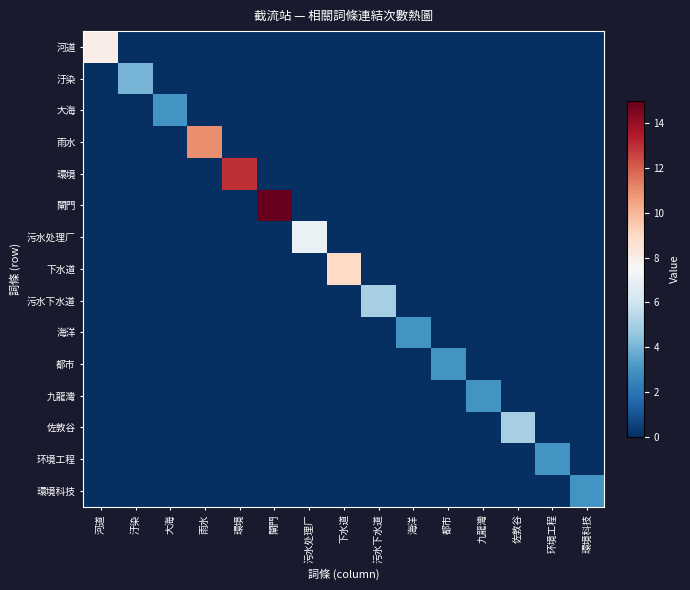

Which series has the largest range (max minus min)?

閘門